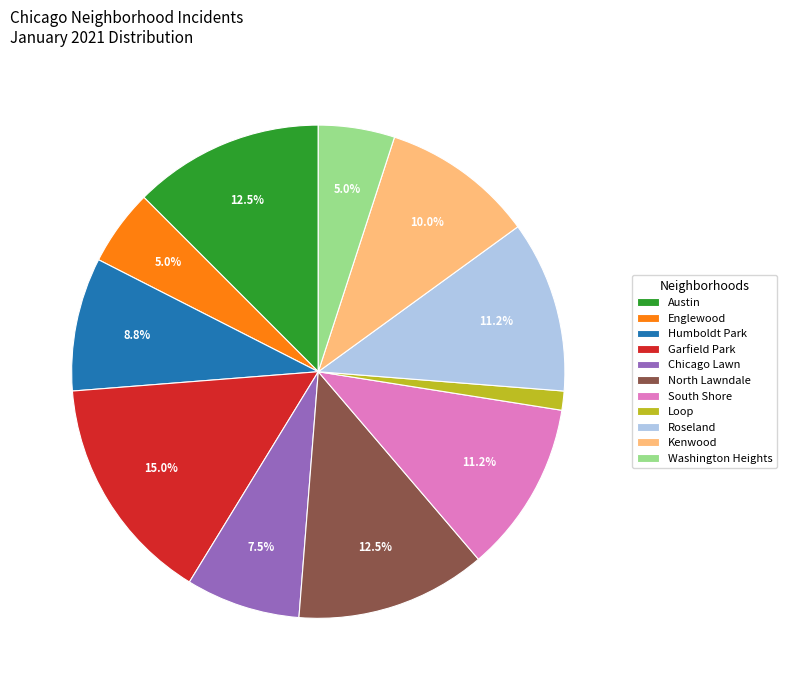

Which category has the smallest portion of the pie?

Loop